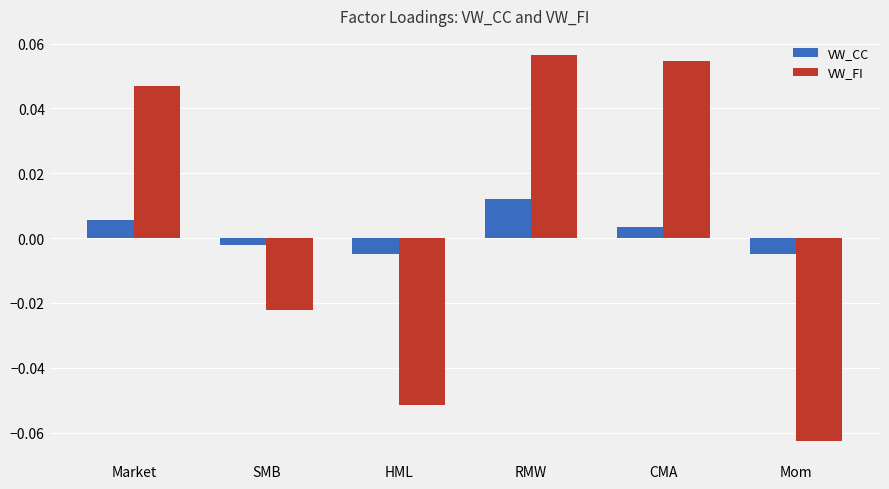

Which label corresponds to the smallest value in the chart?

Mom